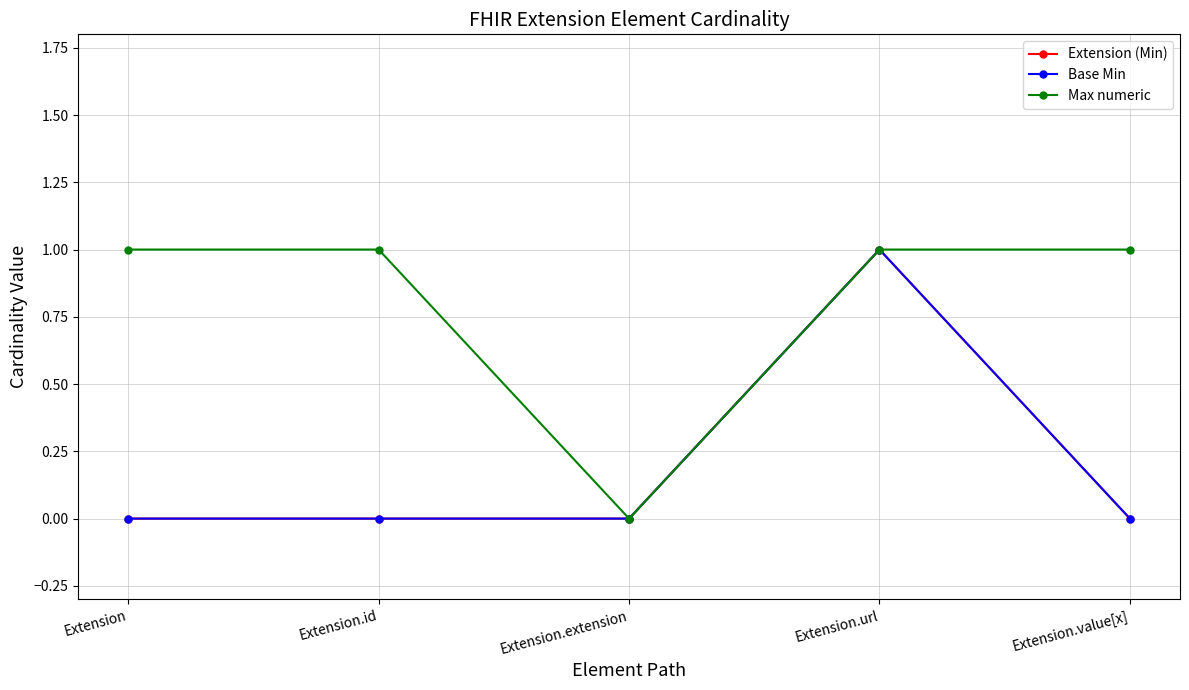

Is this an area chart (filled region under the line)?

No